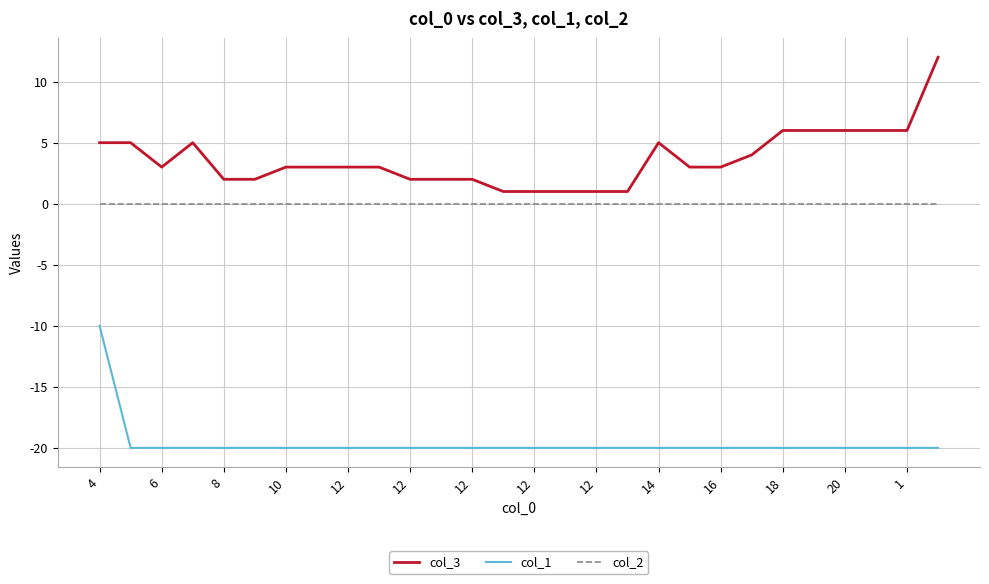

List the series in order of their peak value, highest first.

col_3, col_2, col_1